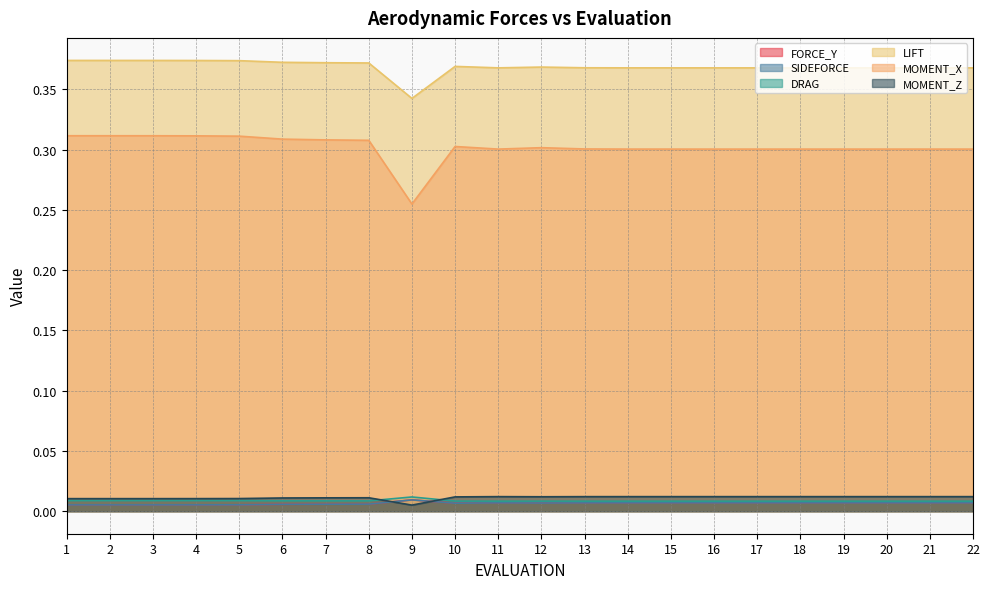

In MOMENT_Z, how many points are lower than both neighbors (excluding endpoints)?

2